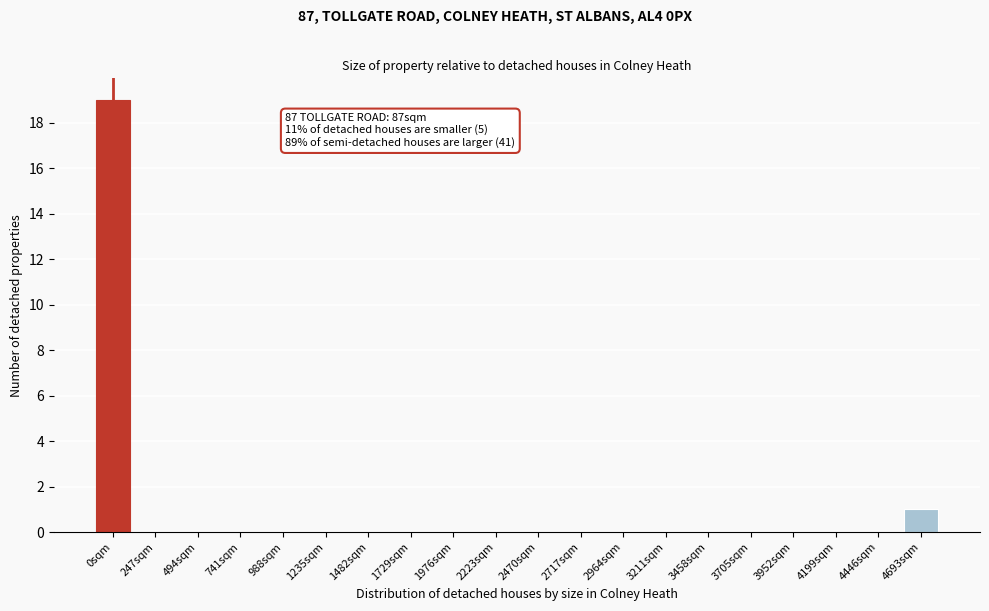

Reading left to right, transcribe all the data shown in this chart.

0sqm=19	247sqm=0	494sqm=0	741sqm=0	988sqm=0	1235sqm=0	1482sqm=0	1729sqm=0	1976sqm=0	2223sqm=0	2470sqm=0	2717sqm=0	2964sqm=0	3211sqm=0	3458sqm=0	3705sqm=0	3952sqm=0	4199sqm=0	4446sqm=0	4693sqm=1